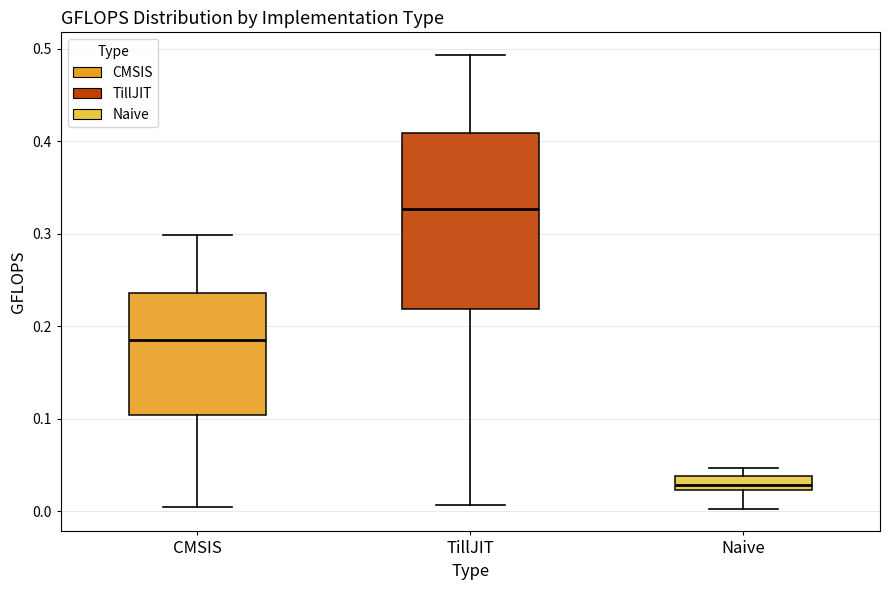

Which box has the lowest median line?

Naive